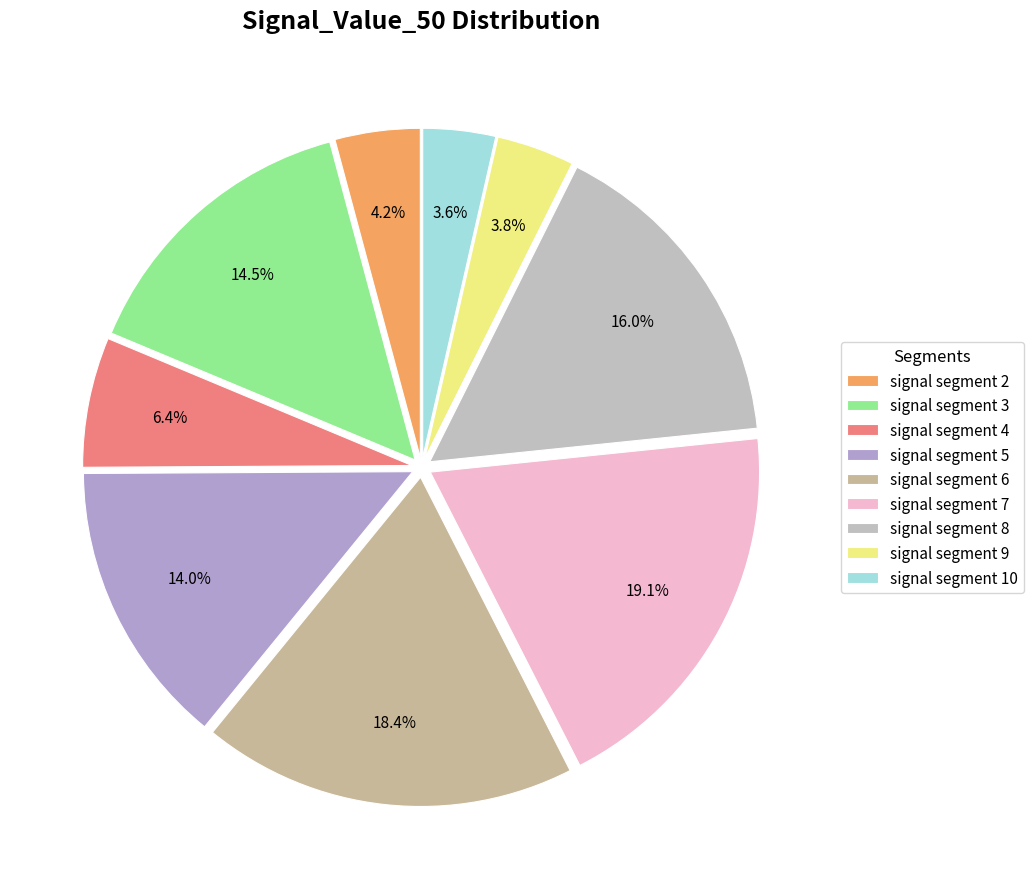

How many segments does this pie chart have?

9